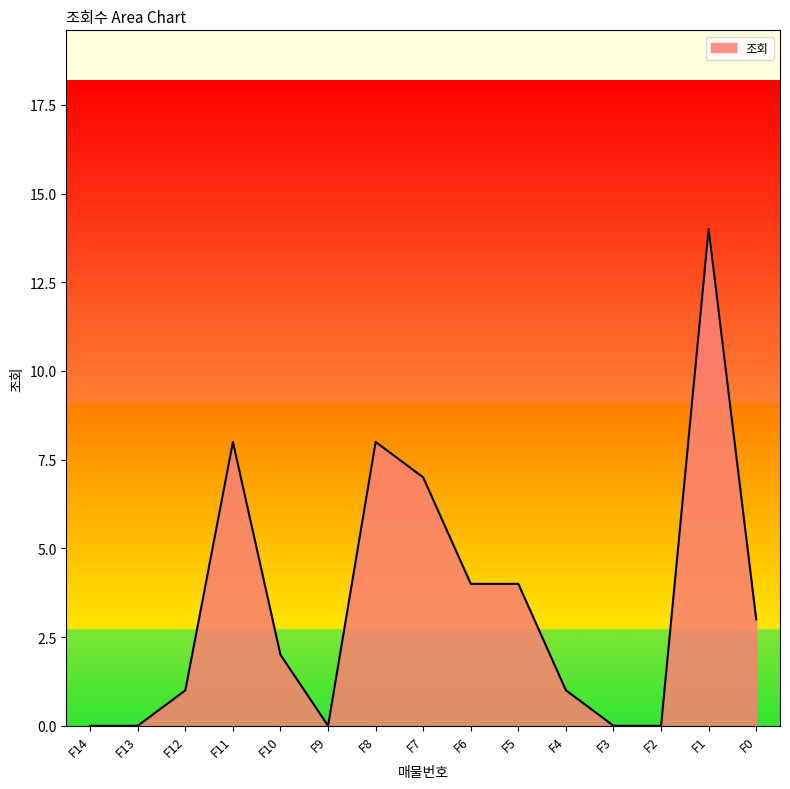

Which label corresponds to the largest value in the chart?

F1